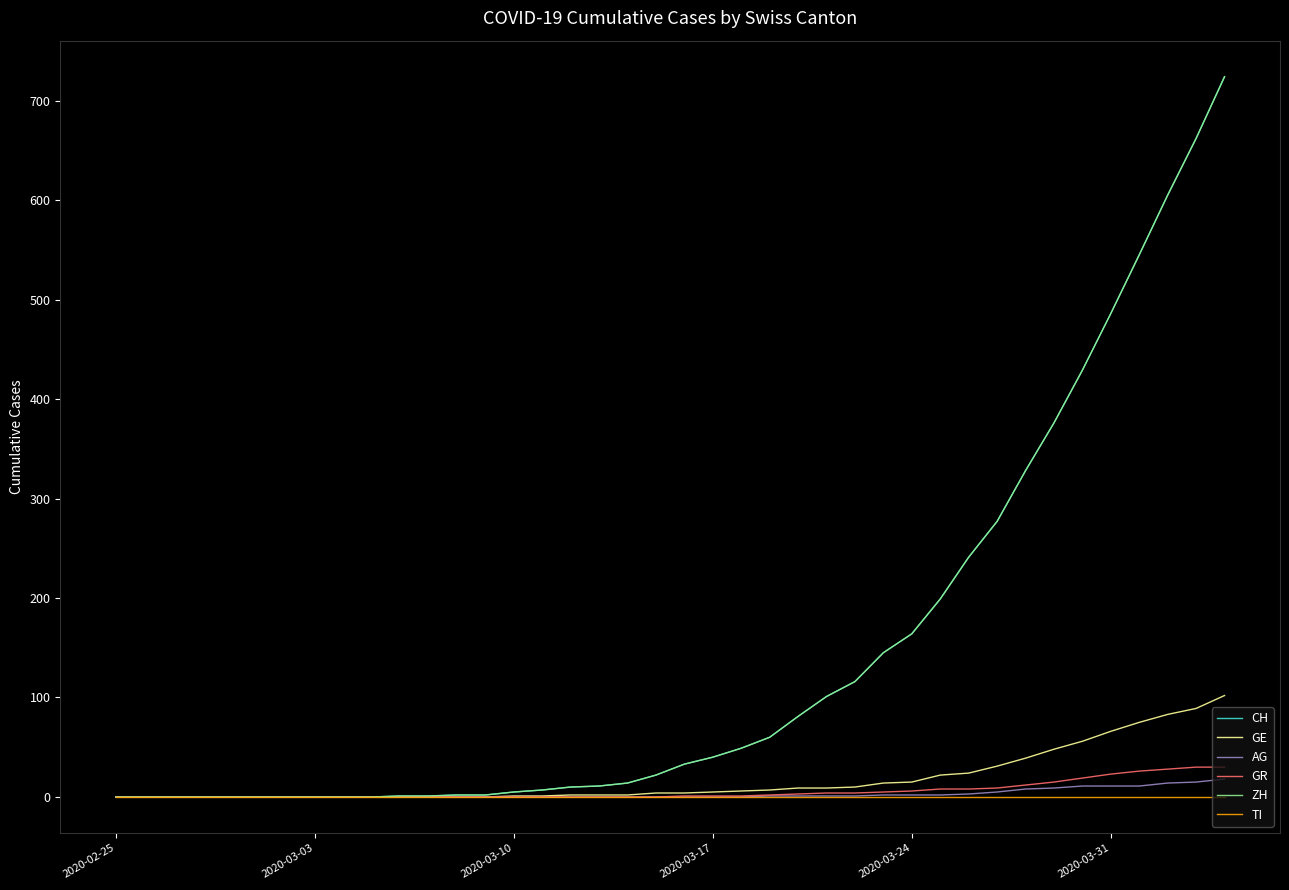

Does the chart display data point markers on the line(s)?

No